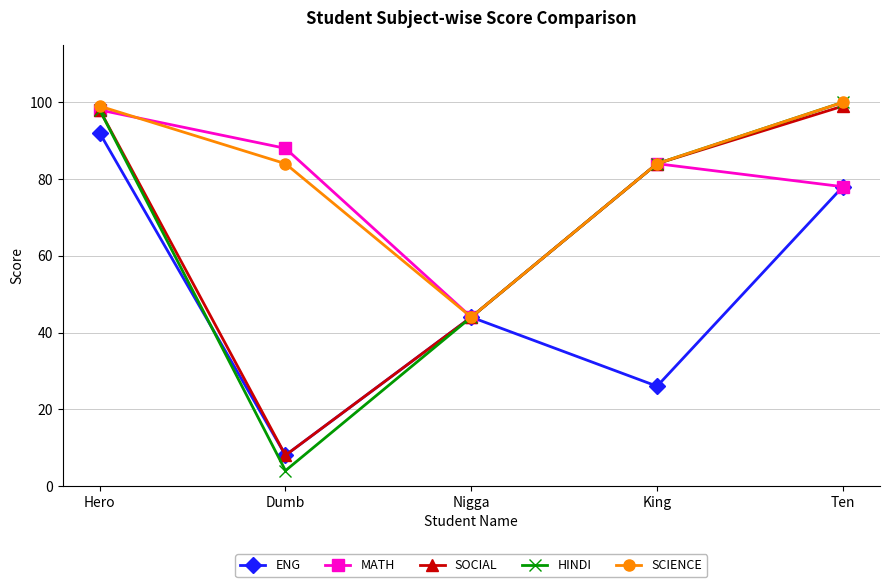

Between Dumb and King, which series saw the biggest shift?

HINDI